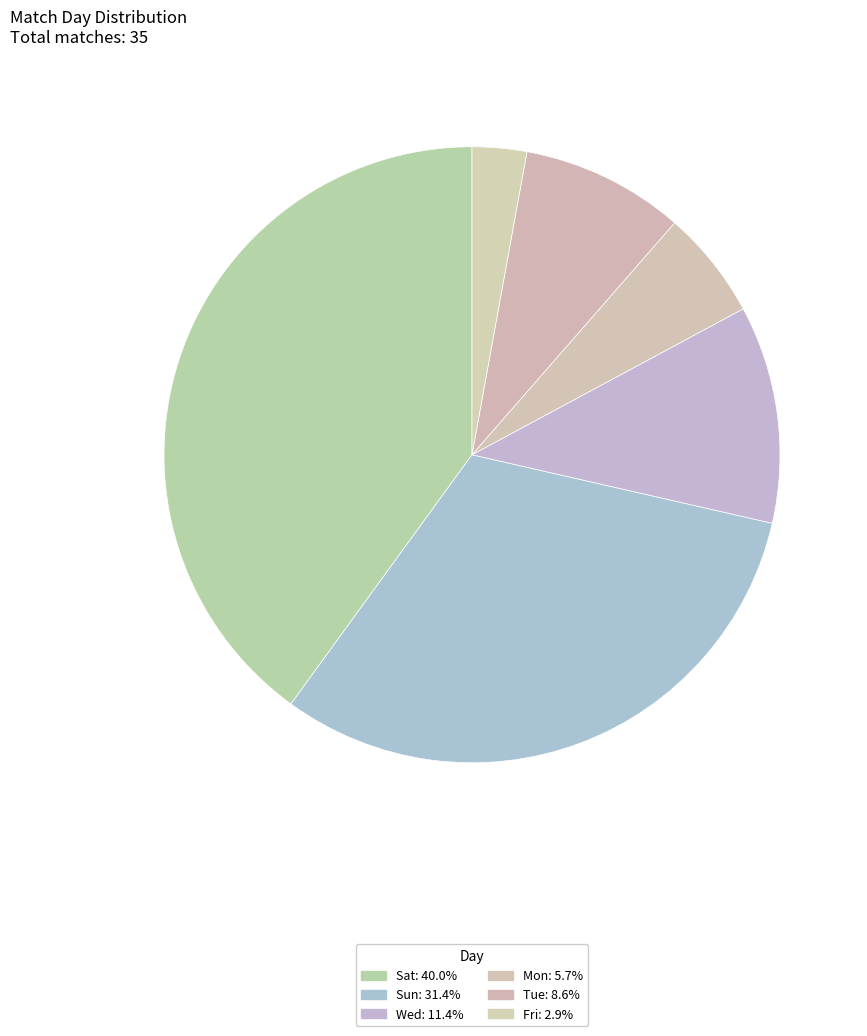

Does Wed represent more than half of the total?

No